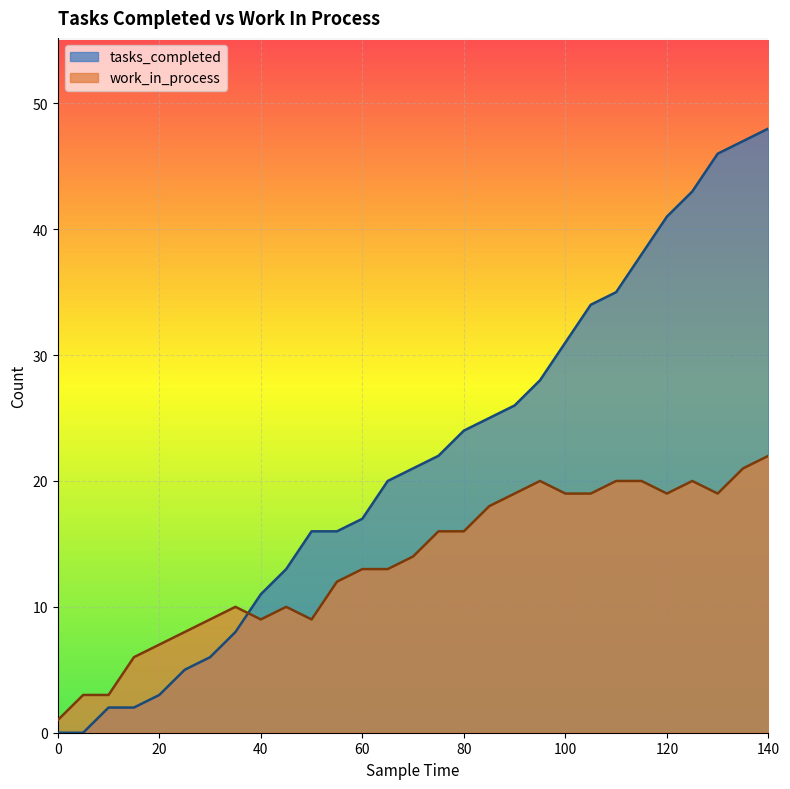

Which series has the largest total across all categories?

tasks_completed